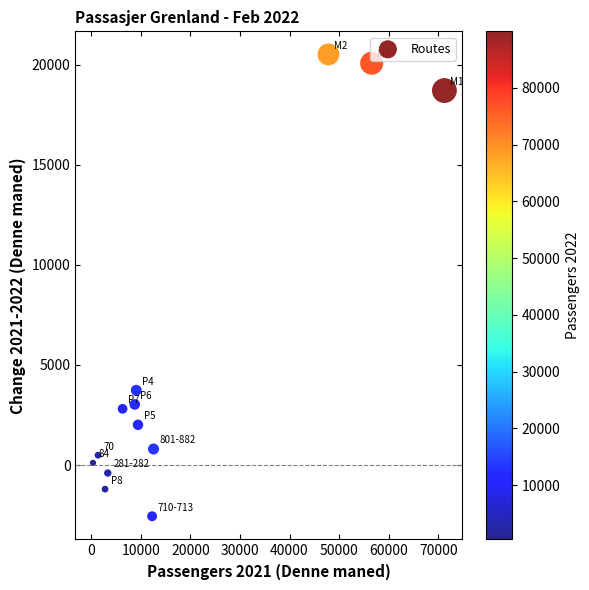

What is the range of X values (max minus min)?

70918